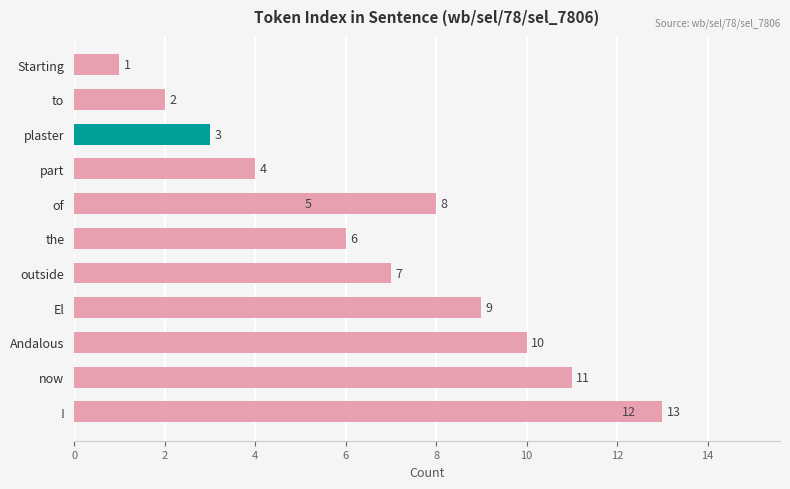

What is the minimum value shown in the chart?

1